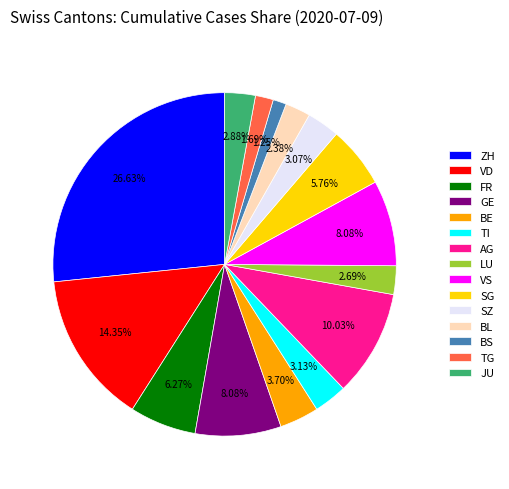

Does TI account for over 50% of the chart?

No